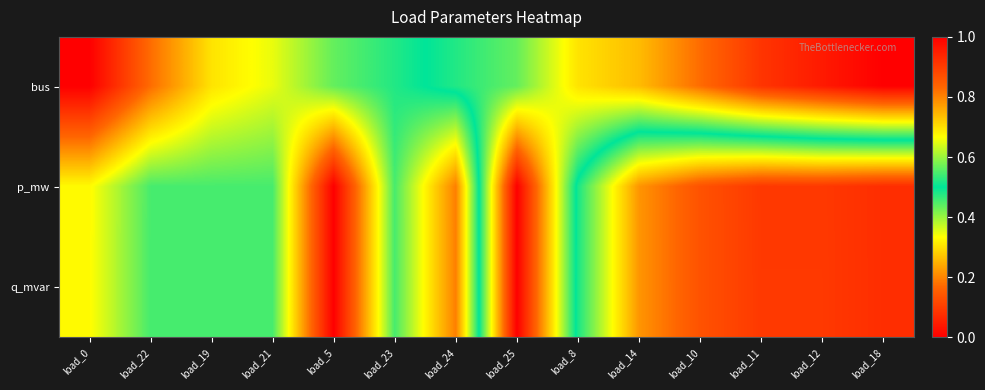

At how many categories does at least one series exceed 0?

14